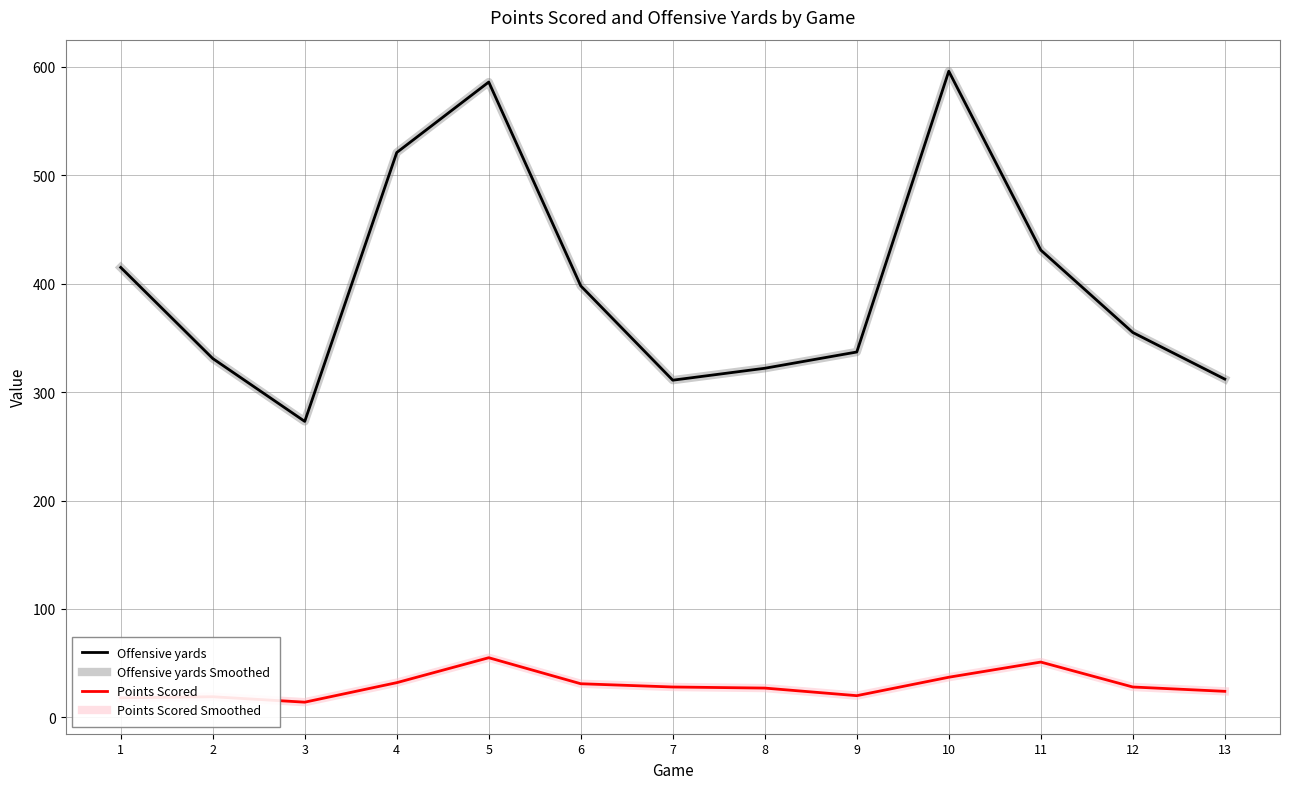

Does the chart have visible grid lines?

Yes